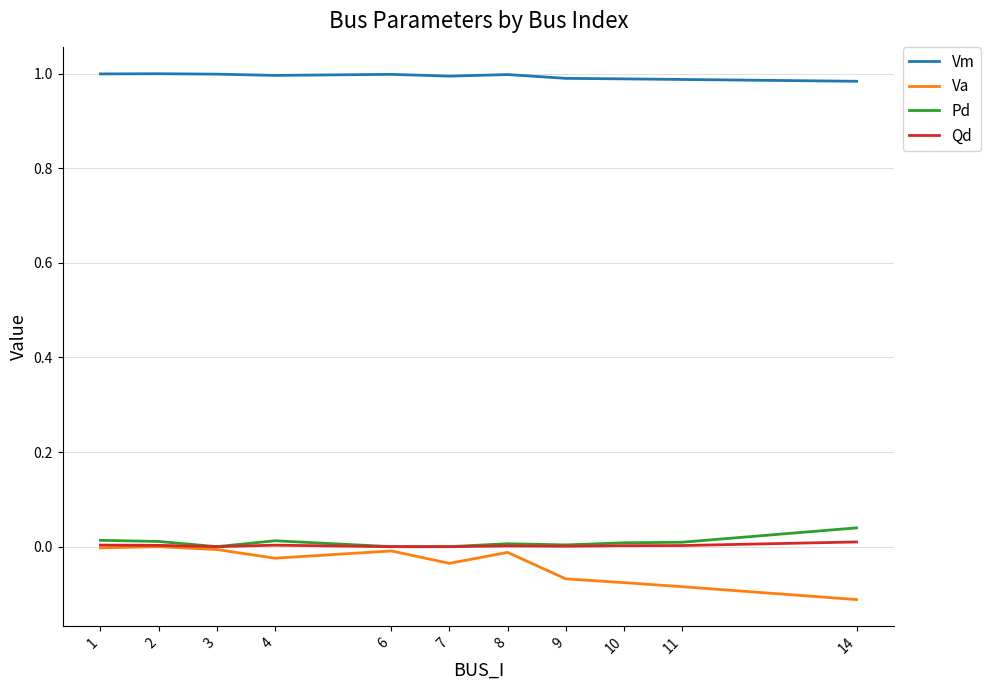

What is the difference between the Va values at 3 and 14?

0.1